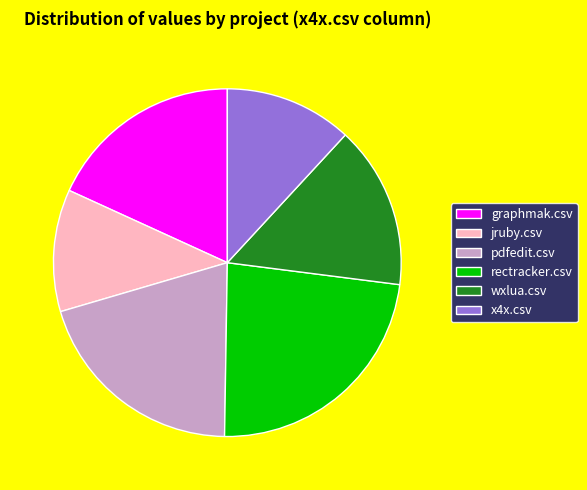

Is there any slice that represents more than half of the pie?

No